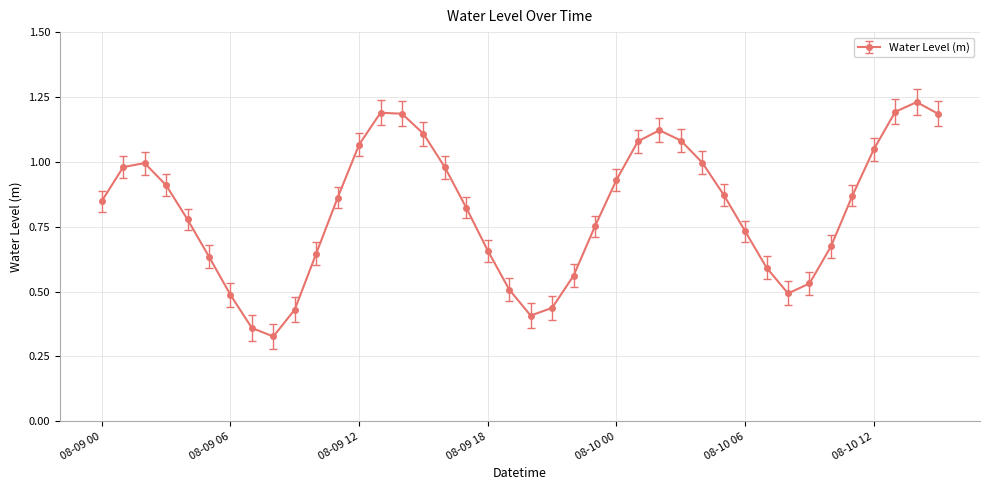

What is the sum of all values?

32.6